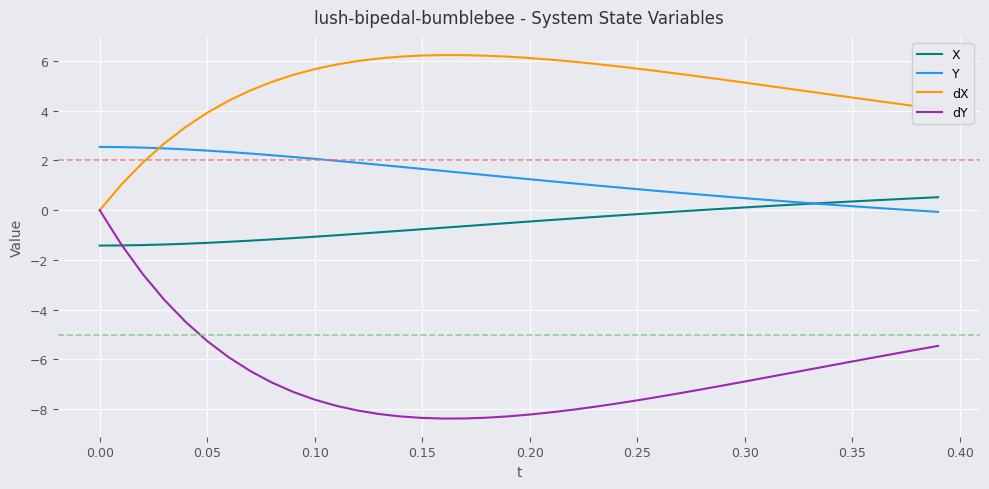

List the series in order of their overall mean, lowest first.

dY, X, Y, dX